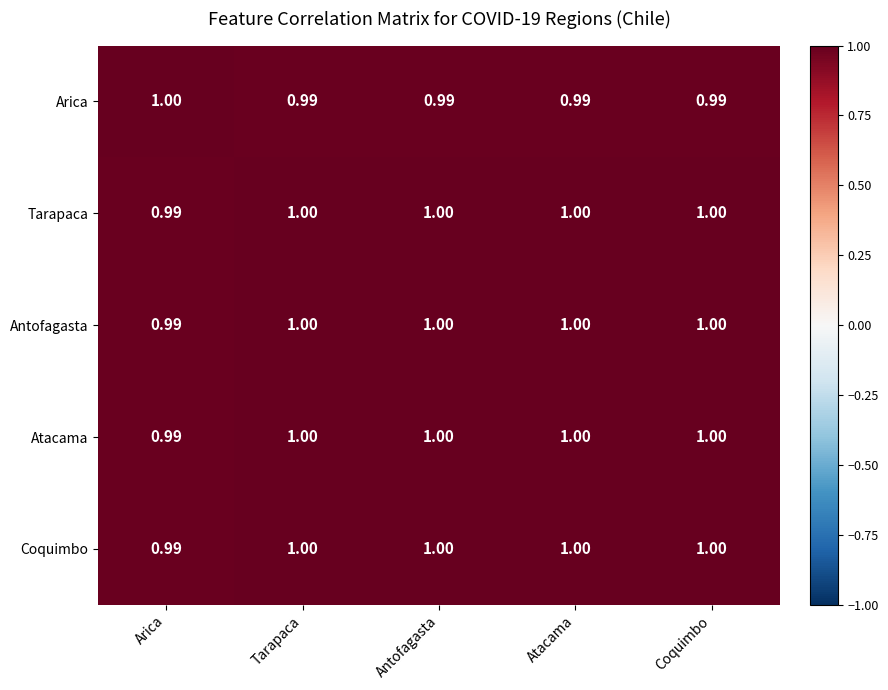

At which label is Tarapaca closest to 0?

Arica